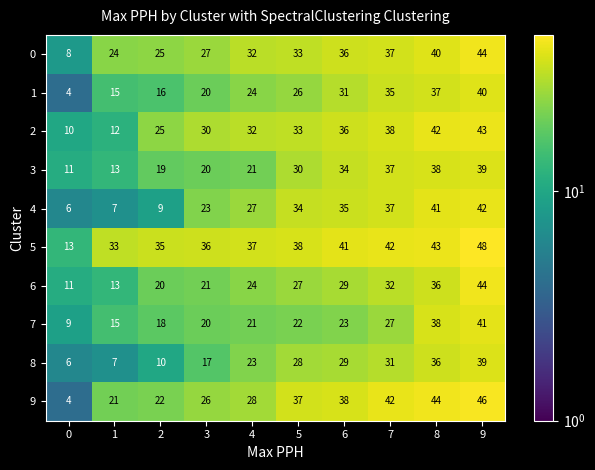

At which category is the sum across all series the highest?

9